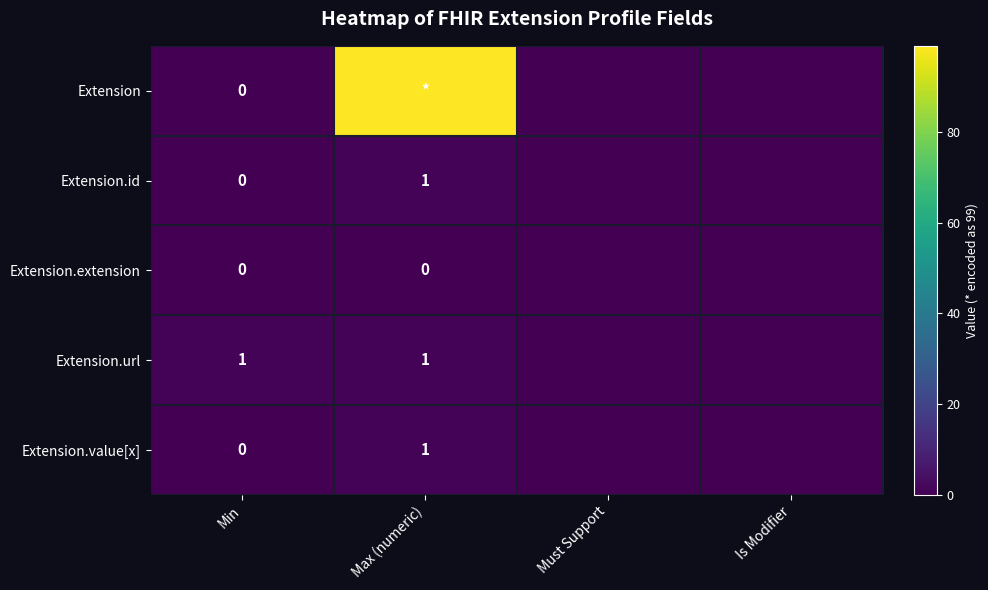

The Extension.value[x] series shows 0 at Max (numeric). True or false?

False